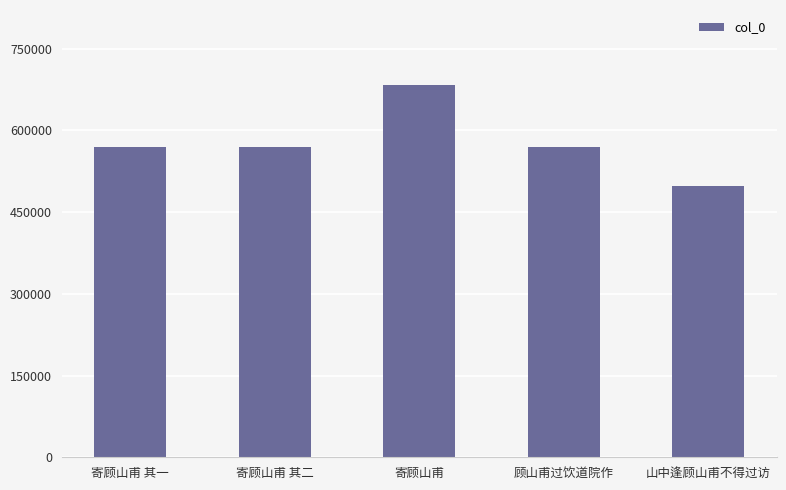

Approximately how many times larger is the value at 山中逢顾山甫不得过访 compared to 寄顾山甫?

0.7